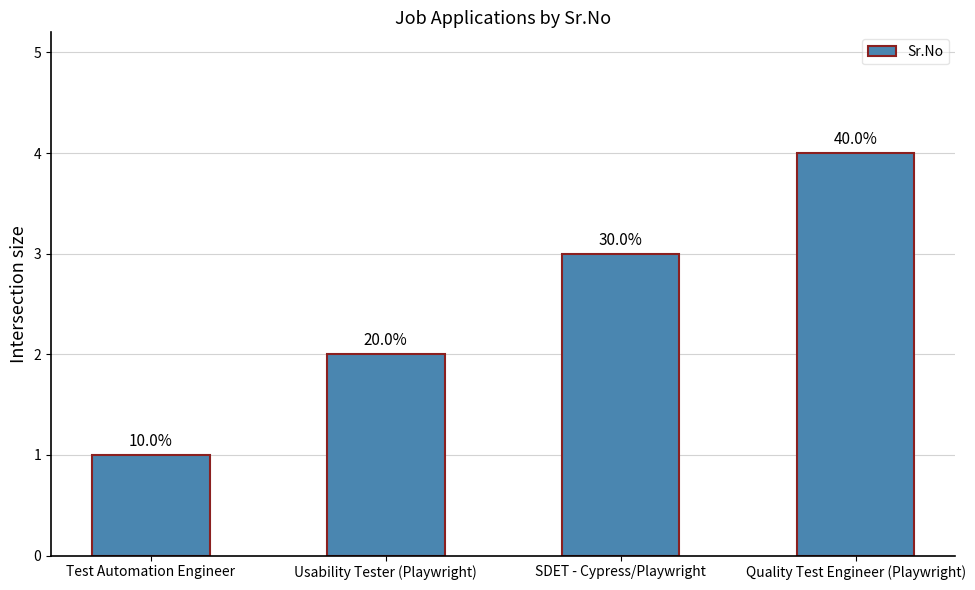

What position from the left is Usability Tester (Playwright)?

2